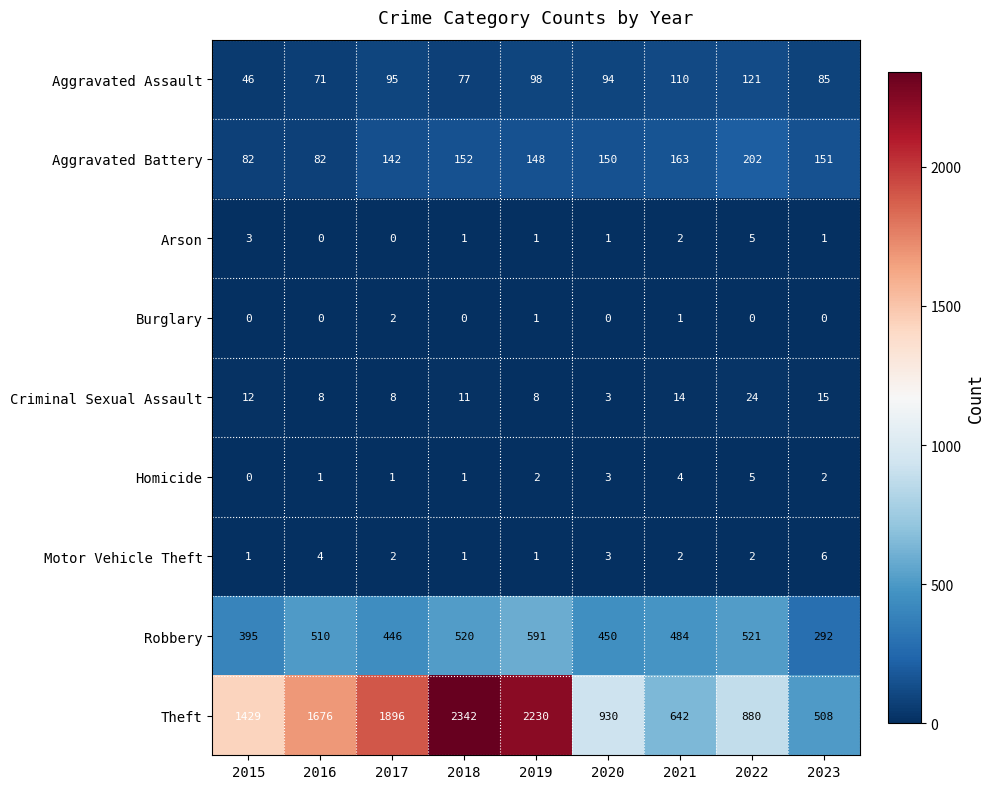

What is the sum of all Theft values?

12533